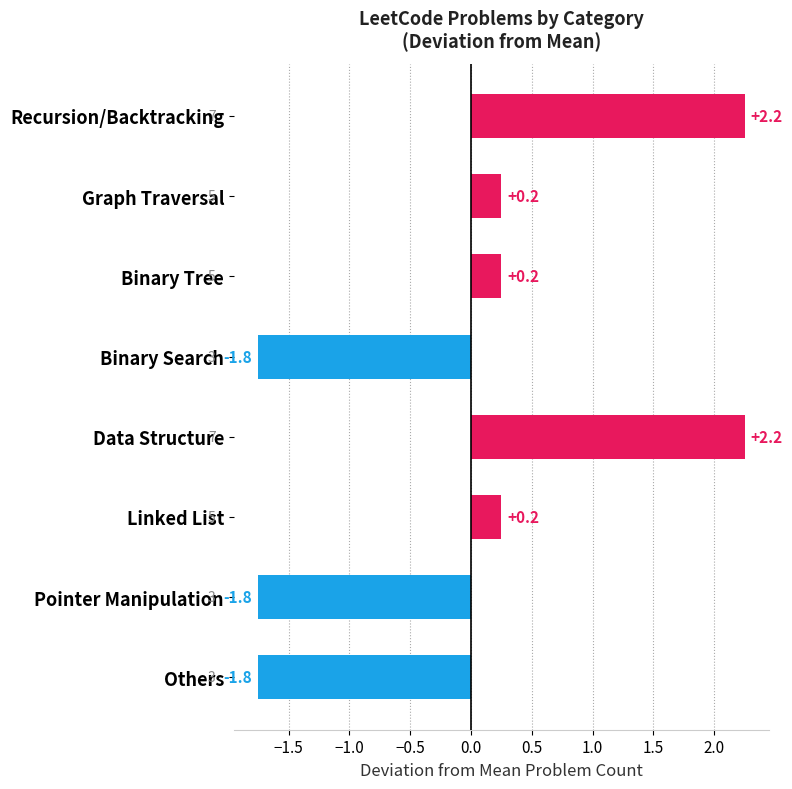

The chart shows a value of 3.2 at Data Structure. True or false?

False